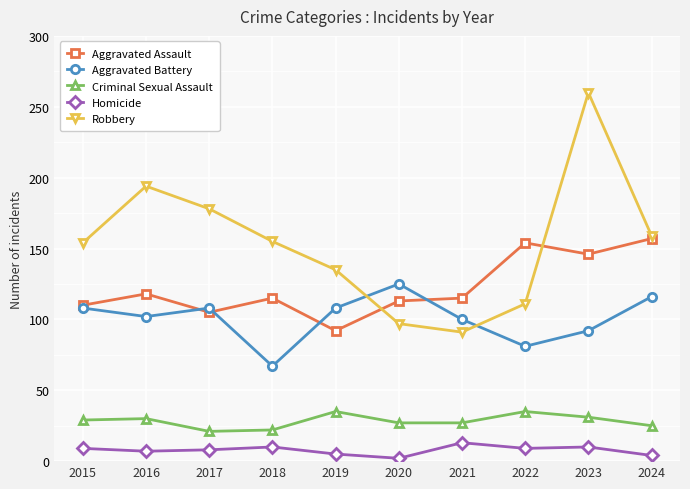

True or false: Criminal Sexual Assault has more than 1 interior local peaks.

True